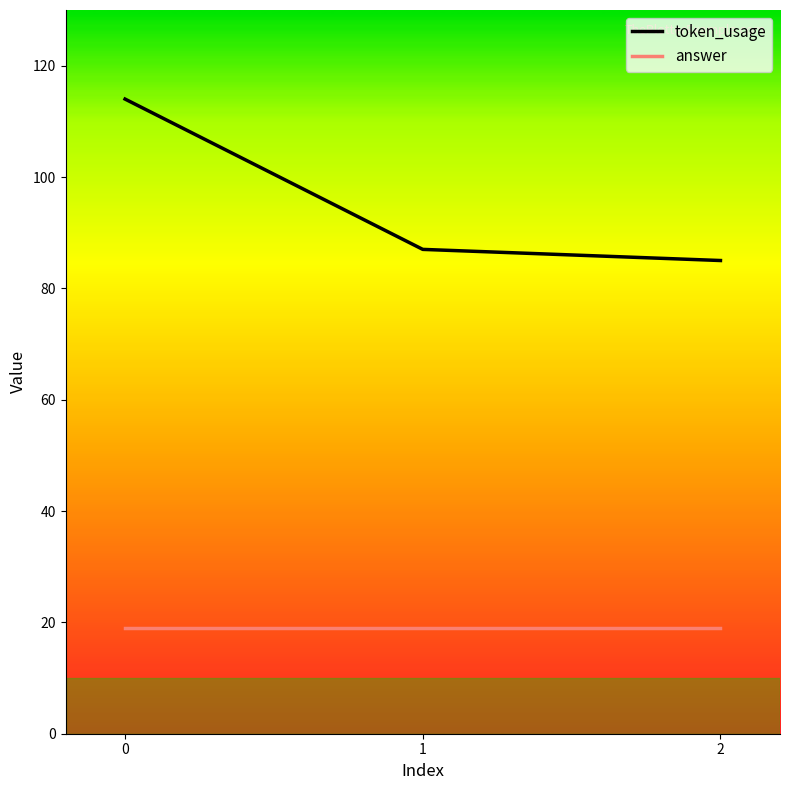

How many distinct data groups are displayed?

2